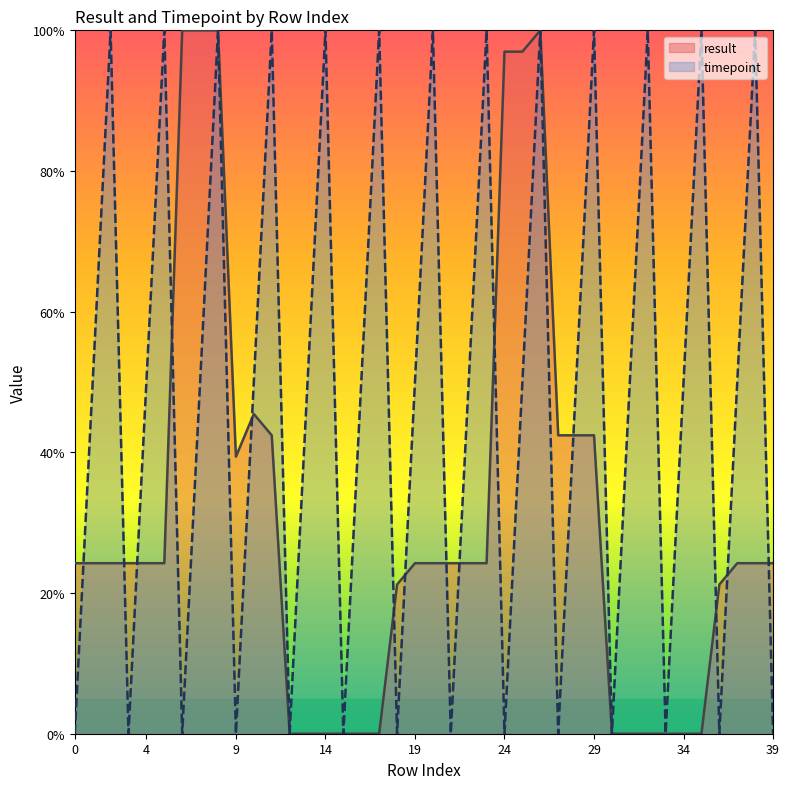

What is the sum of all result values?

1230.3